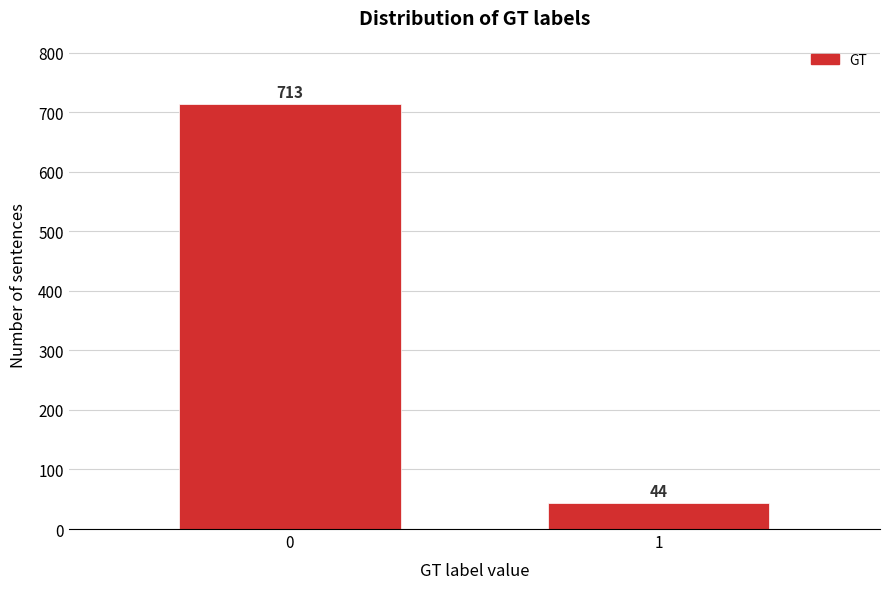

Reading right to left, transcribe all the data shown in this chart.

1=44	0=713